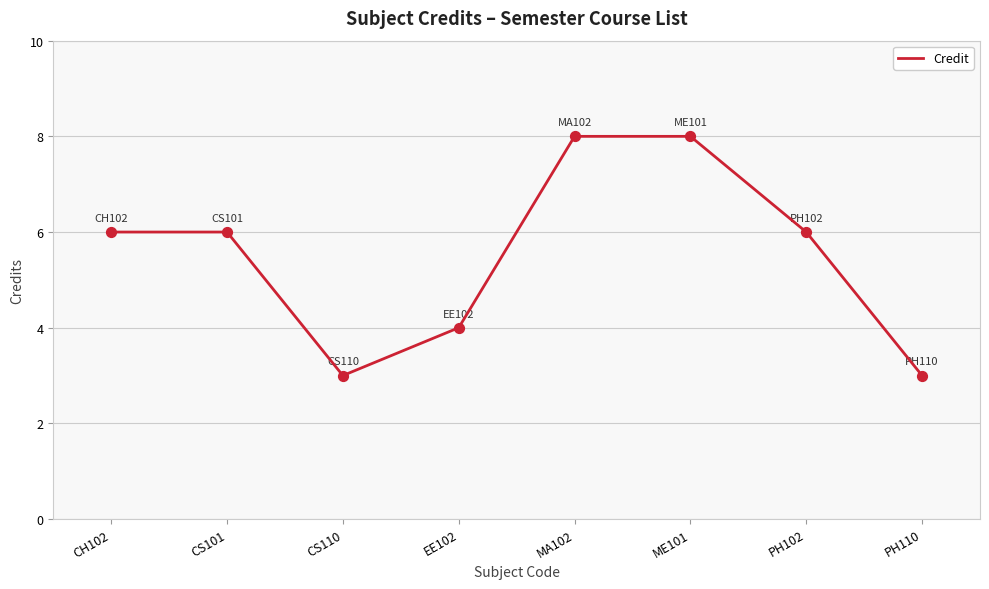

What is the change in value from ME101 to PH110?

-5